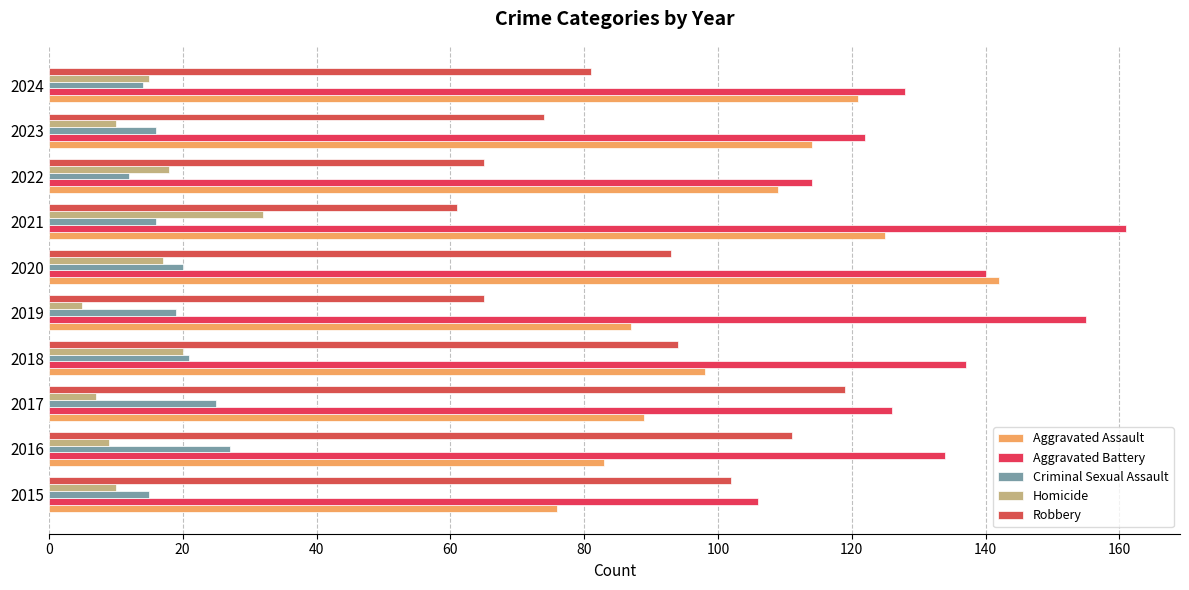

At which label does Robbery reach its peak?

2017